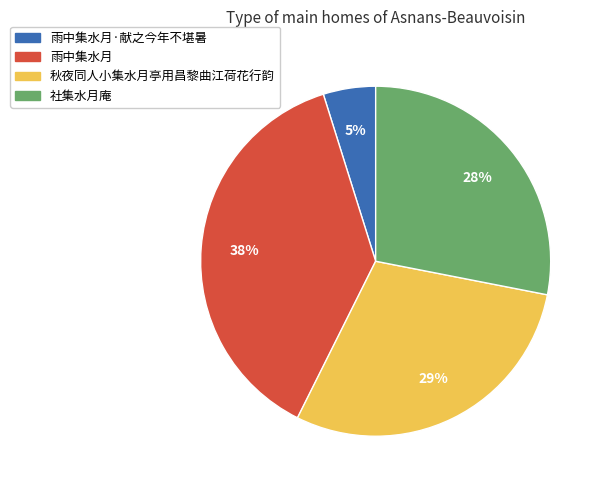

True or false: 雨中集水月 accounts for 38% of the total.

True